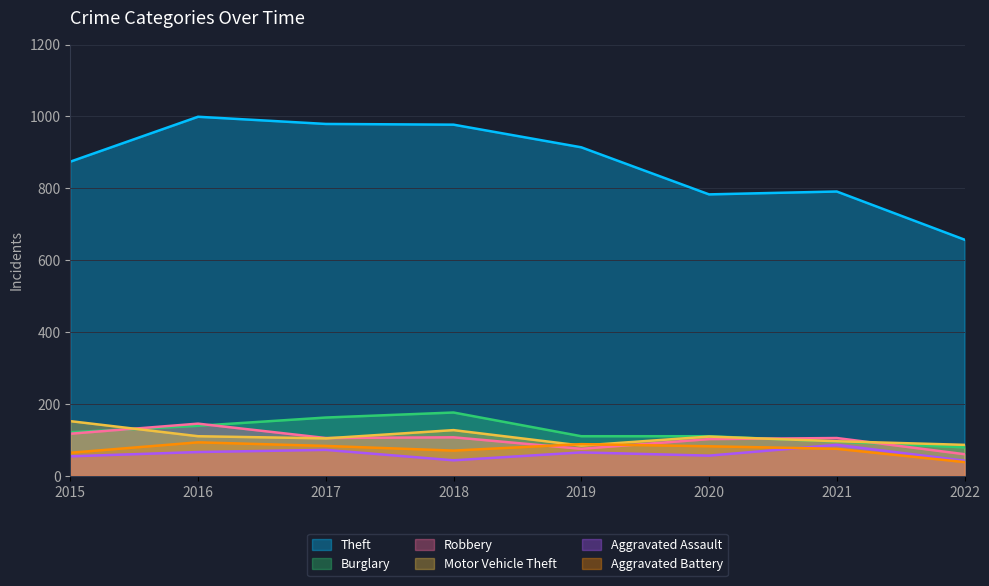

True or false: Theft has more than 1 interior local peaks.

True